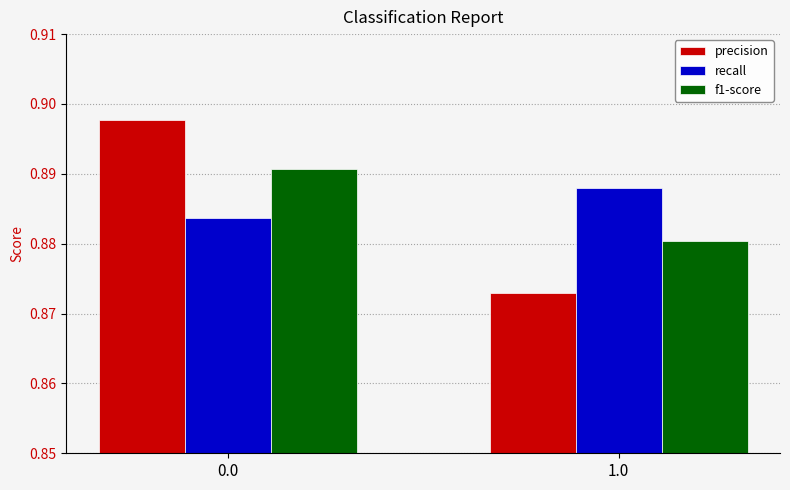

How many bars are there in each group?

3